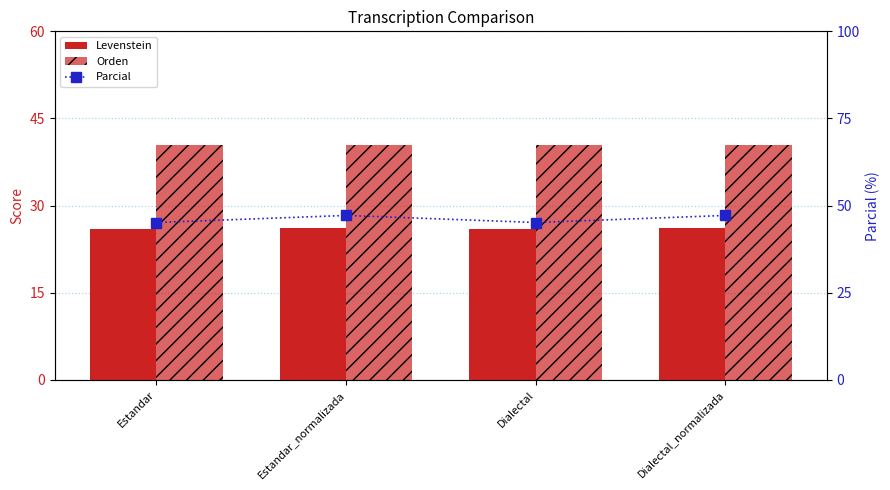

Does the chart contain any negative values?

No